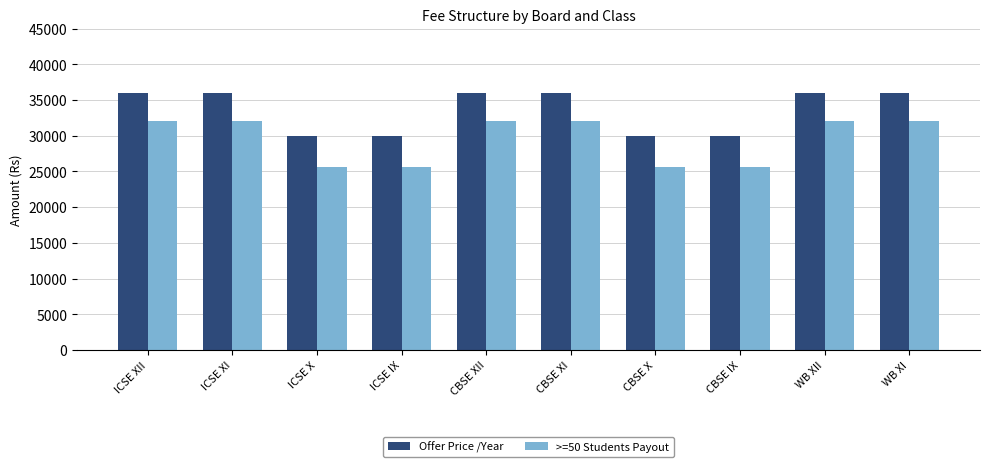

What is the approximate value of Offer Price /Year at WB XI?

36000